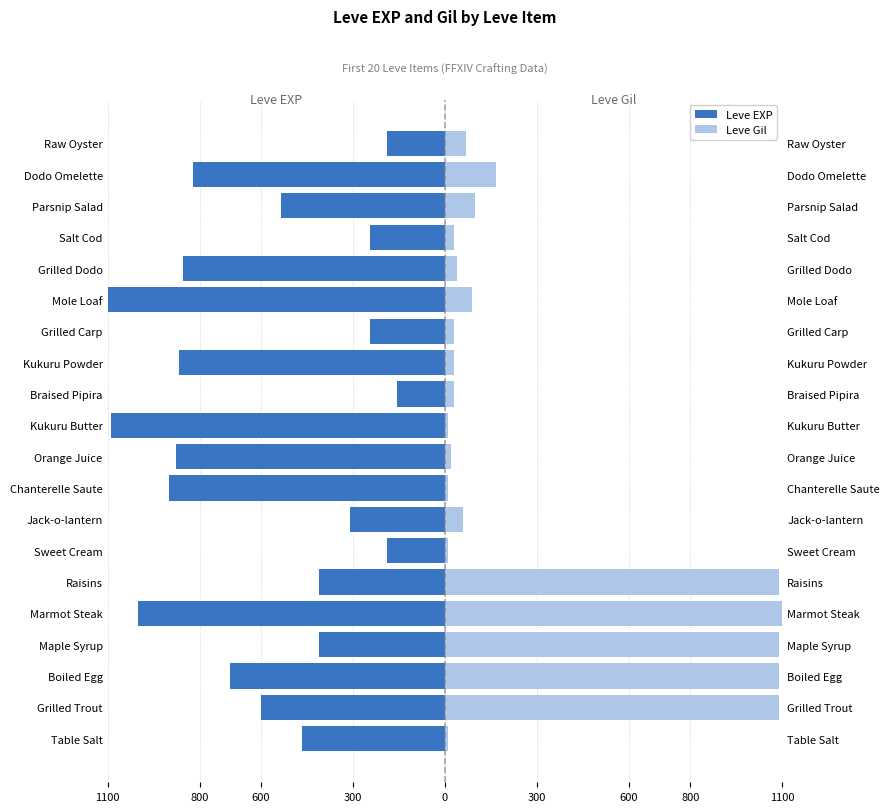

The value of Leve Gil at Raisins is 1419.5. True or false?

False